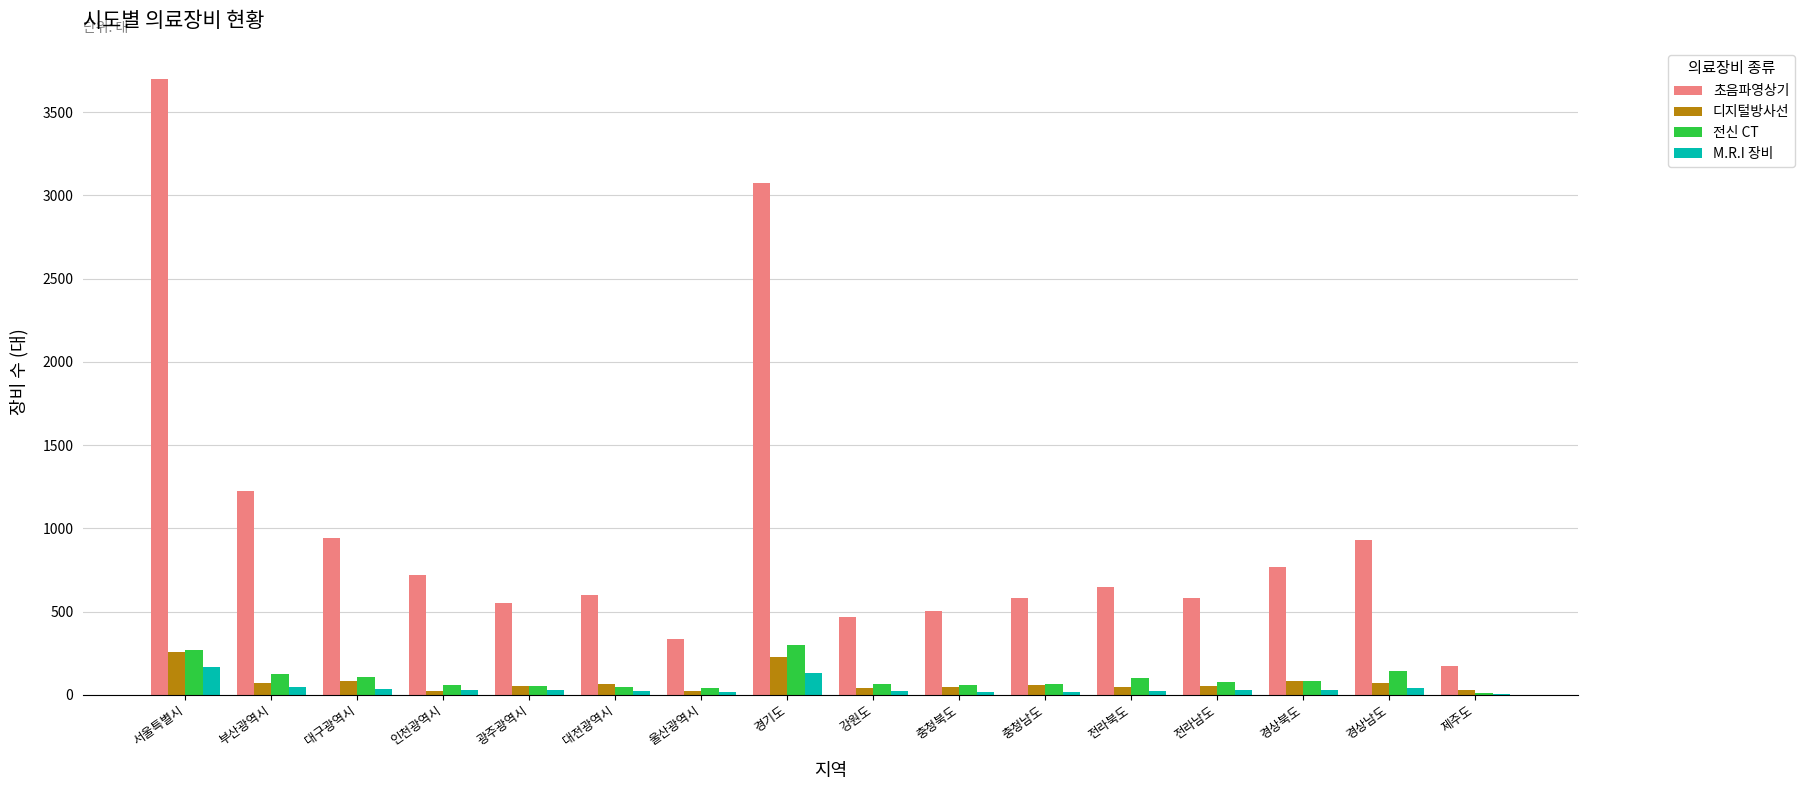

The 디지털방사선 series shows 73 at 경상남도. True or false?

True